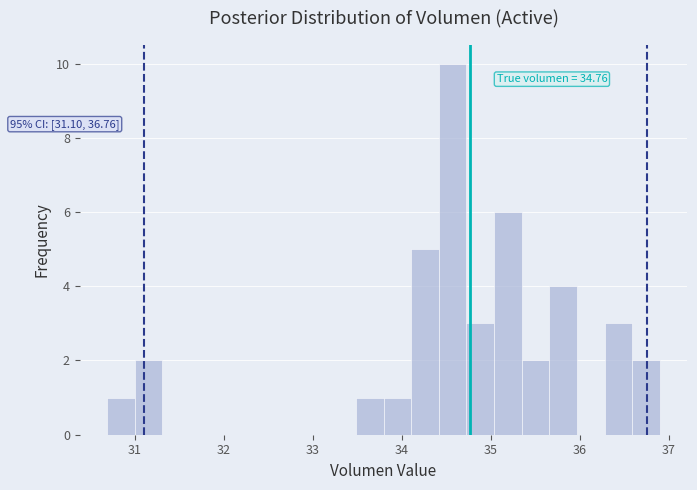

Around what value on the x-axis is the tallest bar? Give the approximate position of its centre, as read against the axis.

34.6